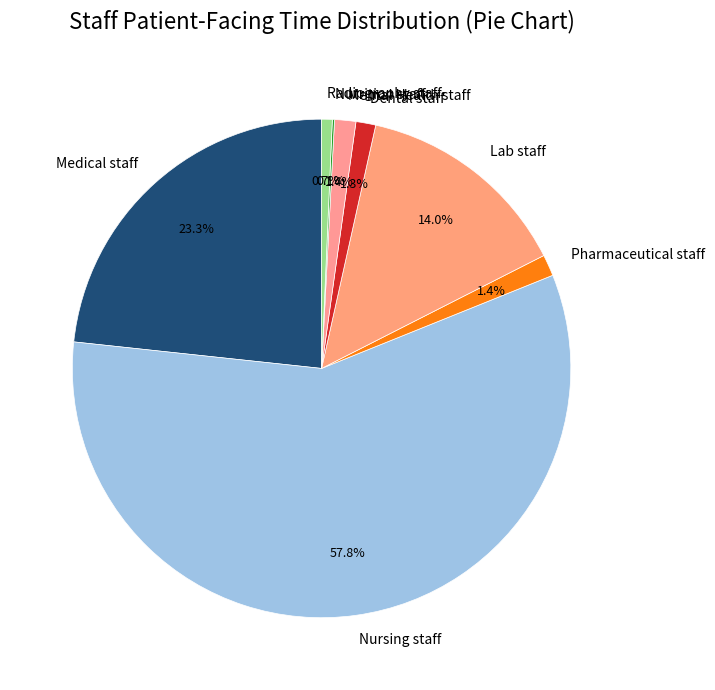

The Radiography staff slice represents 1% of the pie. True or false?

True